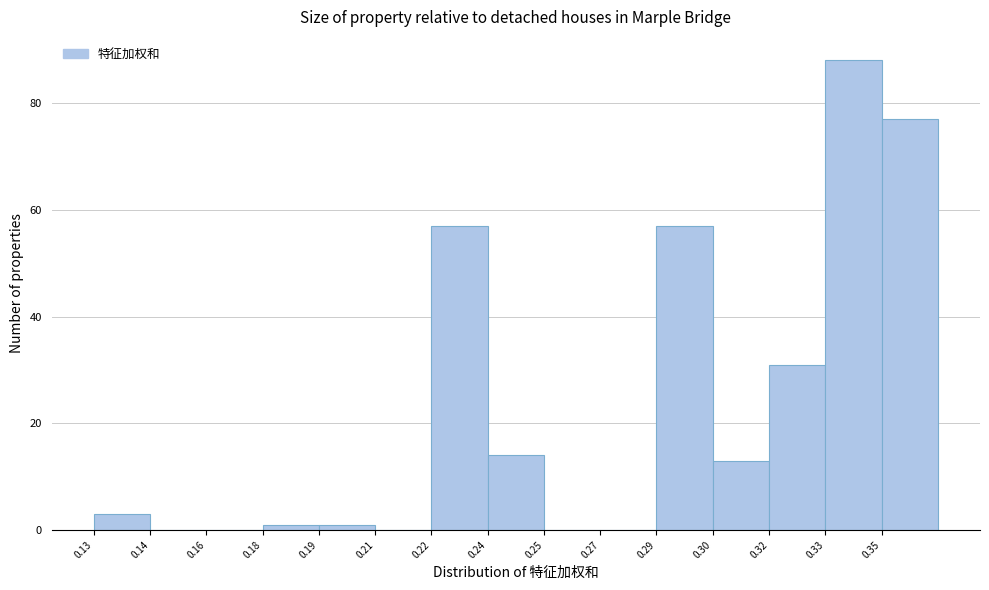

Reading left to right, what are all the values shown in this chart?

0.13=3	0.14=0	0.16=0	0.18=1	0.19=1	0.21=0	0.22=57	0.24=14	0.25=0	0.27=0	0.29=57	0.30=13	0.32=31	0.33=88	0.35=77